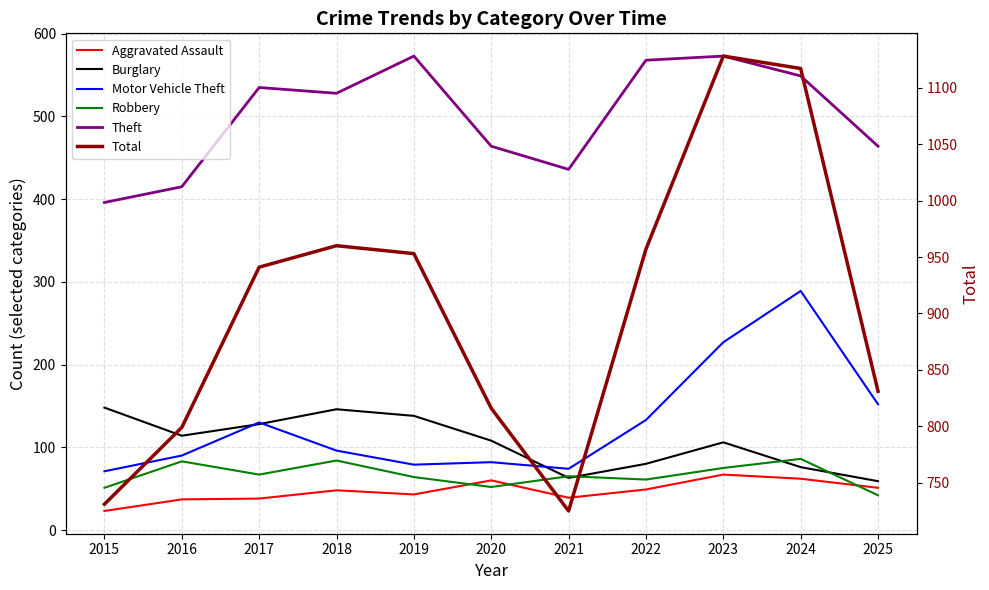

What is the value of the Theft point at the 9th from the left?

573